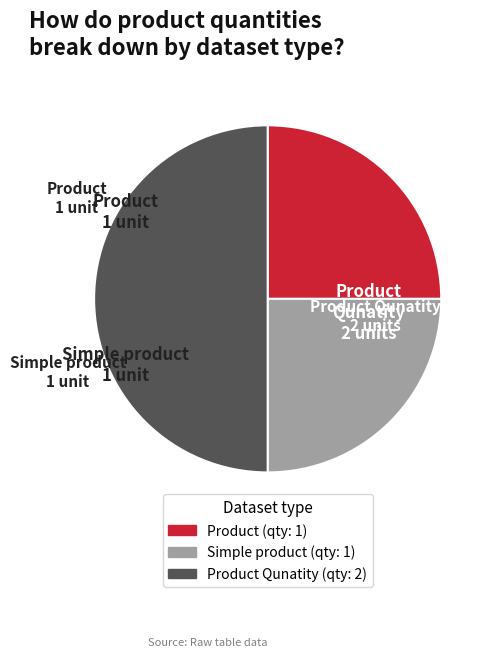

How many slices are in this pie chart?

3